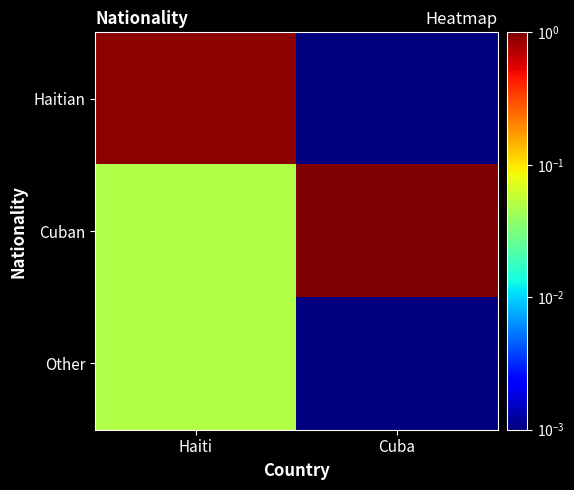

Which series has the largest range (max minus min)?

Cuban